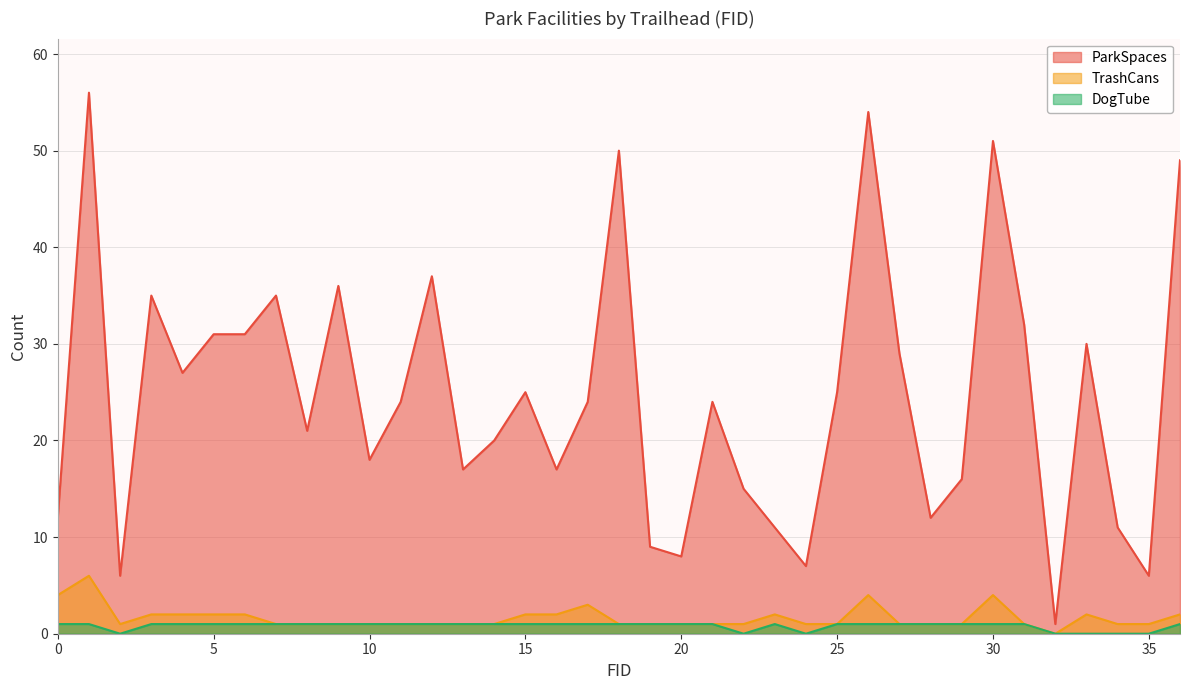

What are all the series names shown in the legend?

ParkSpaces, TrashCans, DogTube